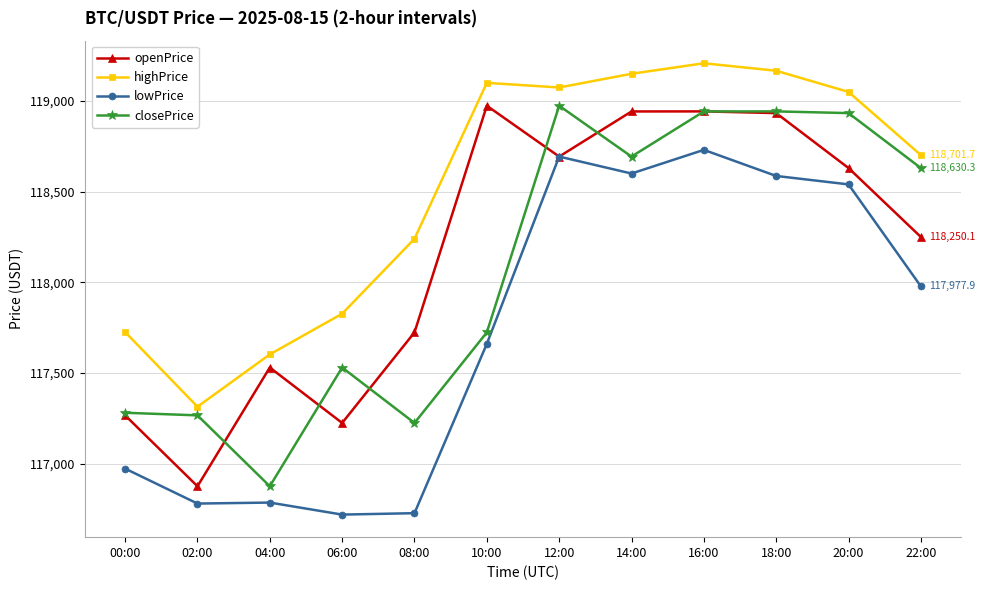

What is the difference between the closePrice values at 22:00 and 06:00?

1100.0